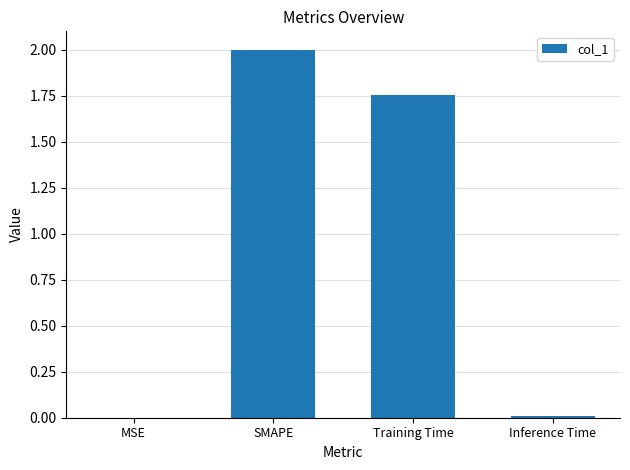

True or false: the data shows 1.1 at SMAPE.

False